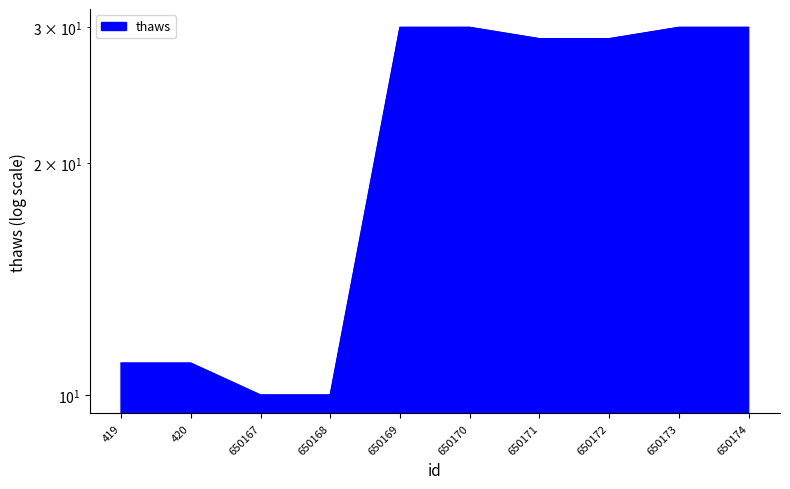

True or false: there are more than 0 points higher than both neighbors.

False